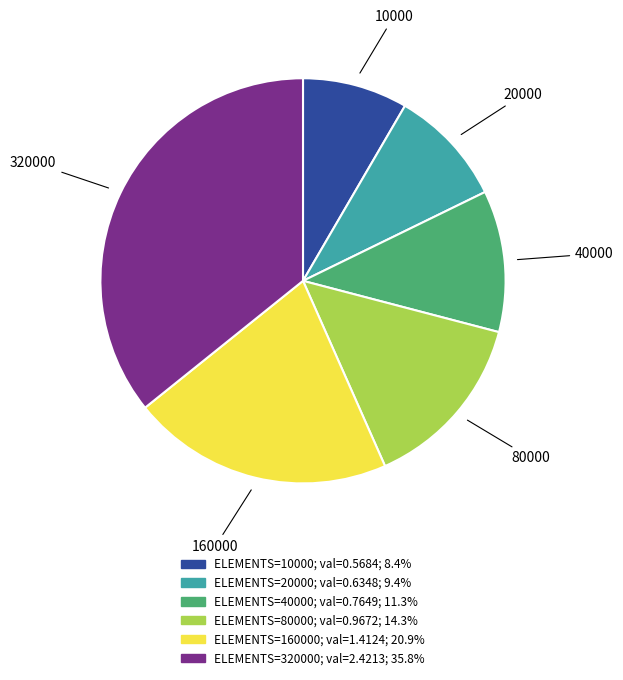

Count the number of slices in the pie.

6